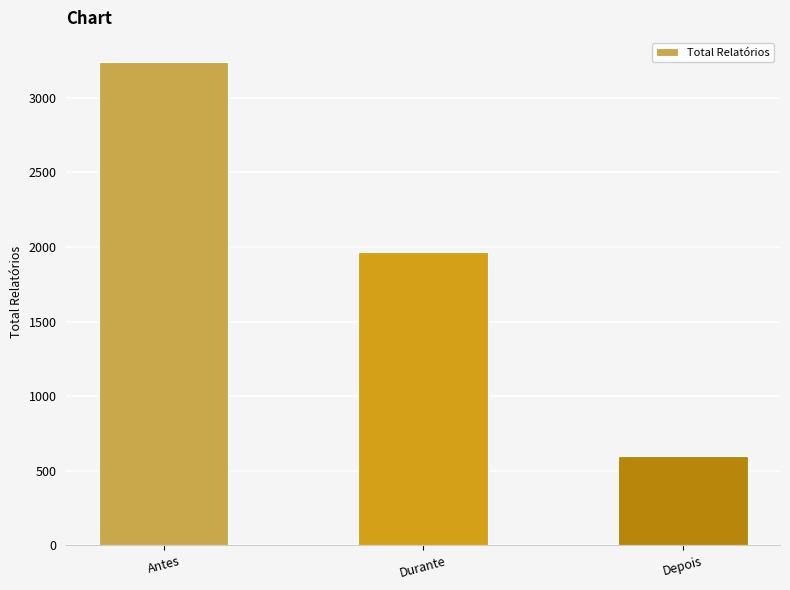

Between Antes and Depois, which is larger?

Antes